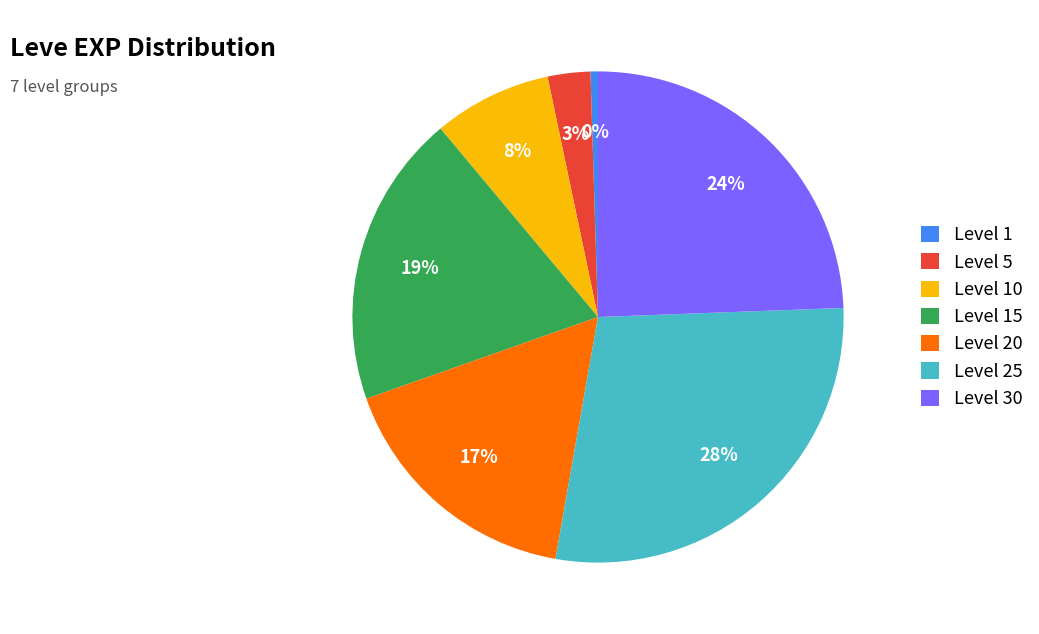

How many segments does this pie chart have?

7